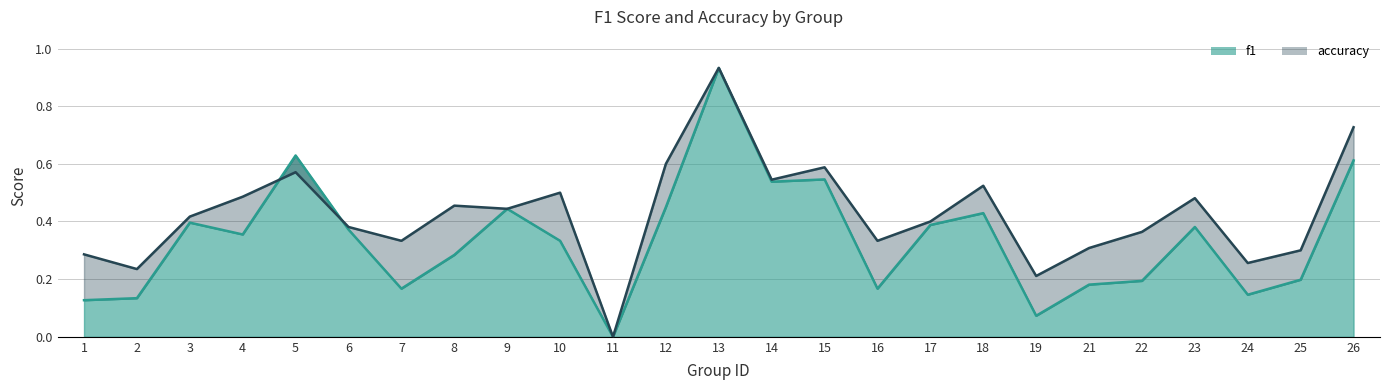

Where do accuracy and f1 first cross each other?

4 and 5